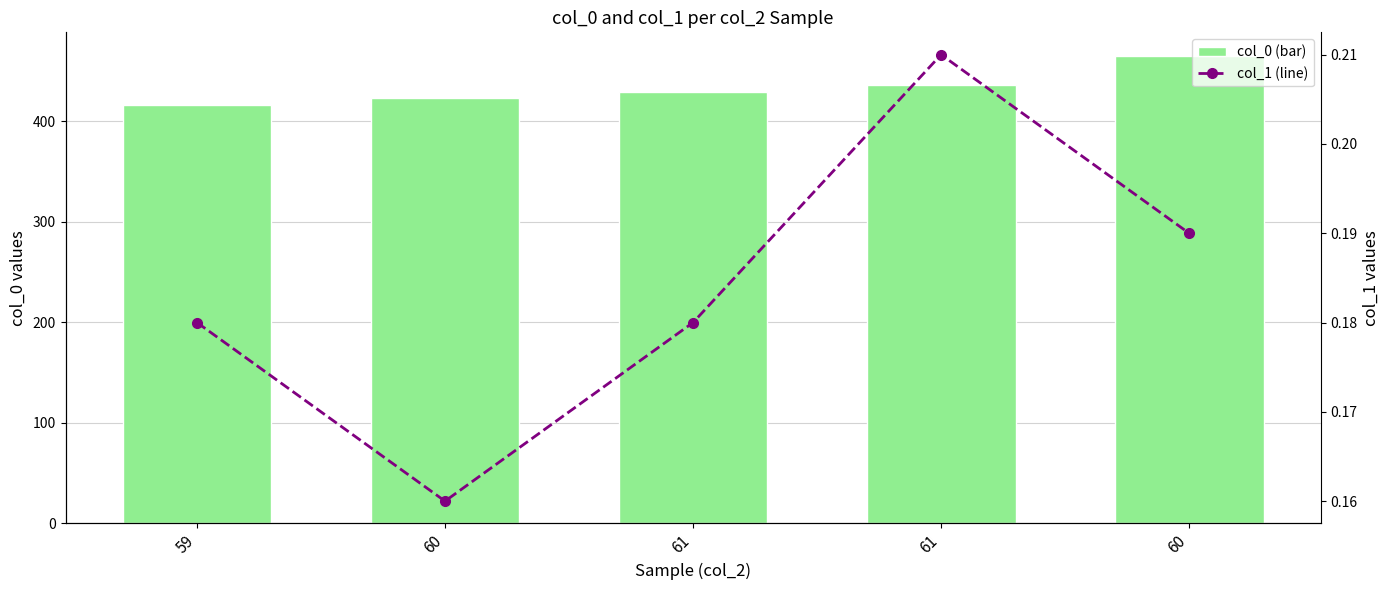

Reading left to right, transcribe all the data shown in this chart.

col_0 (bar): 59=416.0	60=423.0	61=429.0	61=436.0	60=465.0
col_1 (line): 59=0.2	60=0.2	61=0.2	61=0.2	60=0.2